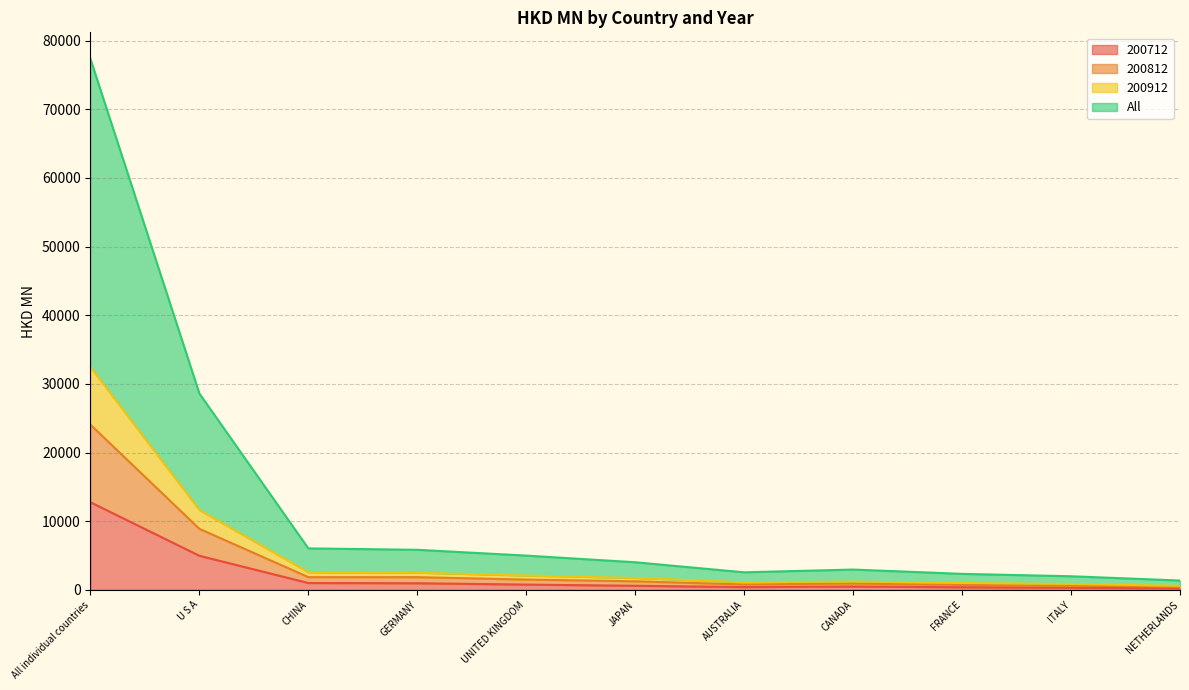

What is the maximum value for 200712?

12761.9